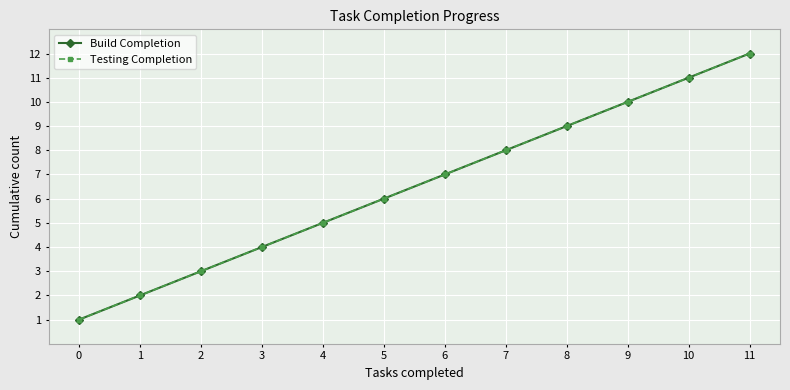

Is this an area chart (filled region under the line)?

No